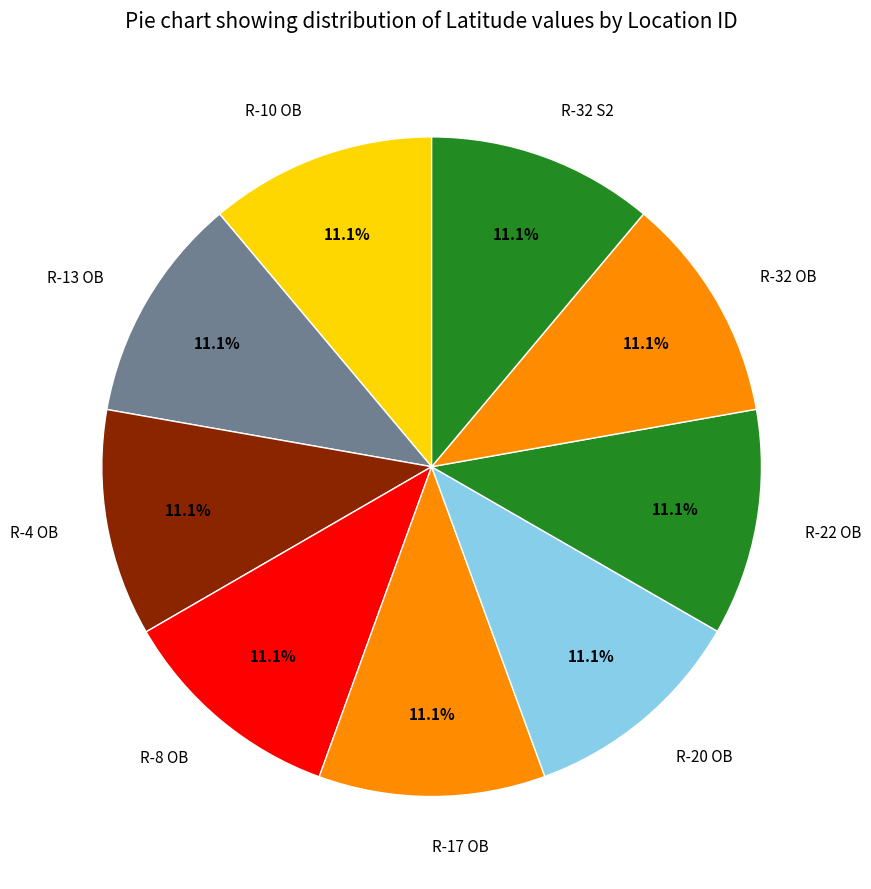

What percentage is the R-32 S2 slice, to the nearest percent?

11%